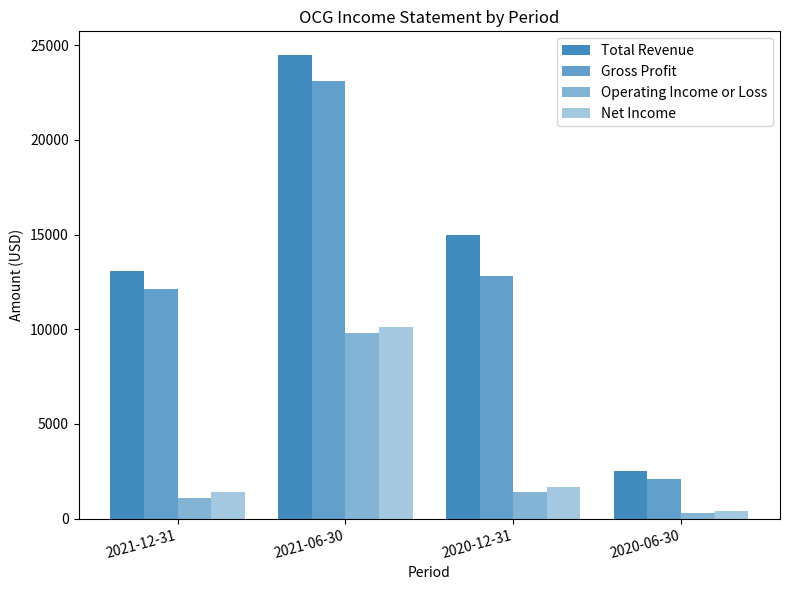

How many series are shown in this chart?

4